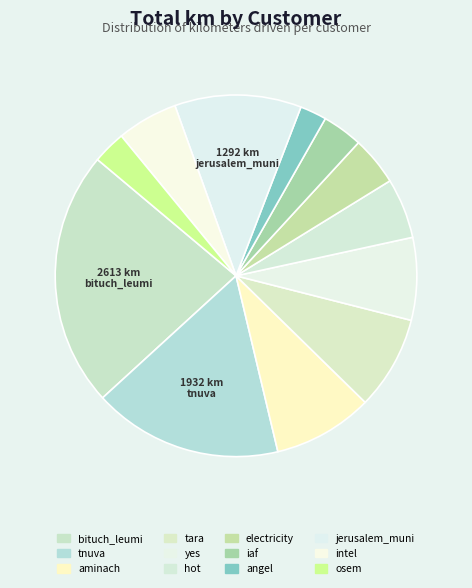

Rank the categories by value from highest to lowest.

bituch_leumi, tnuva, jerusalem_muni, aminach, tara, yes, intel, hot, electricity, iaf, osem, angel